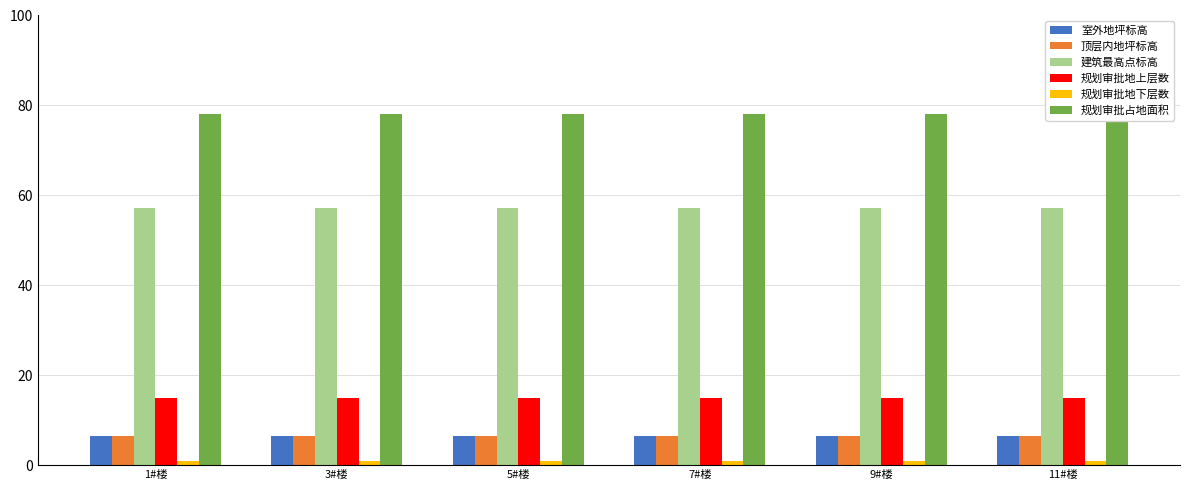

Which has a higher value, 3#楼 or 5#楼?

3#楼